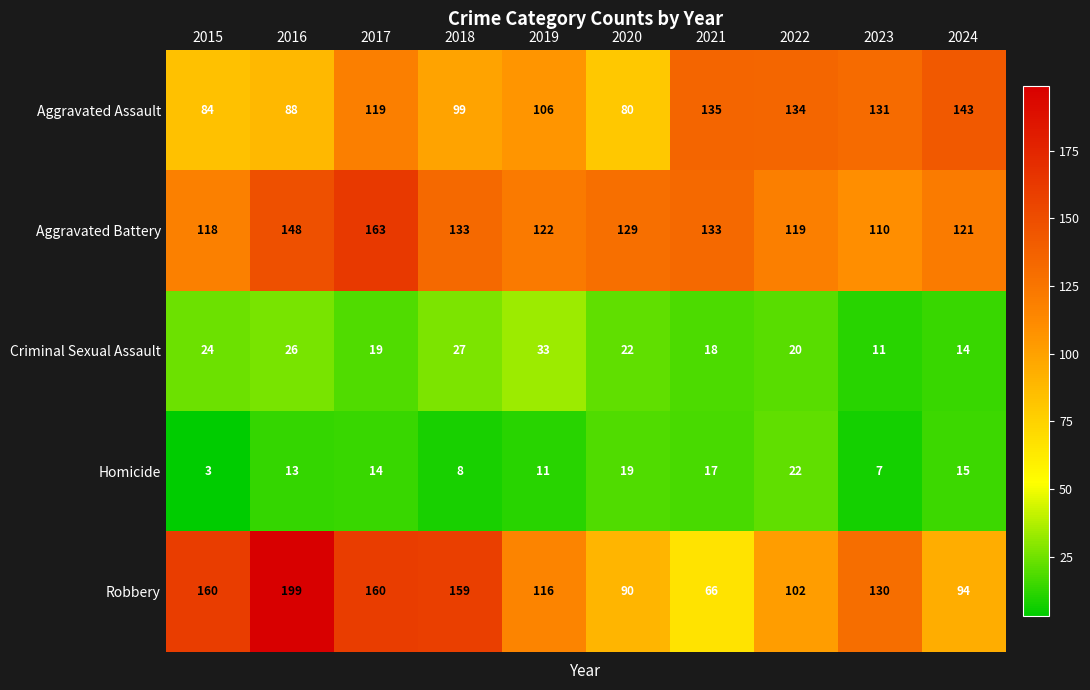

True or false: Criminal Sexual Assault has a value of 27 at 2018.

True